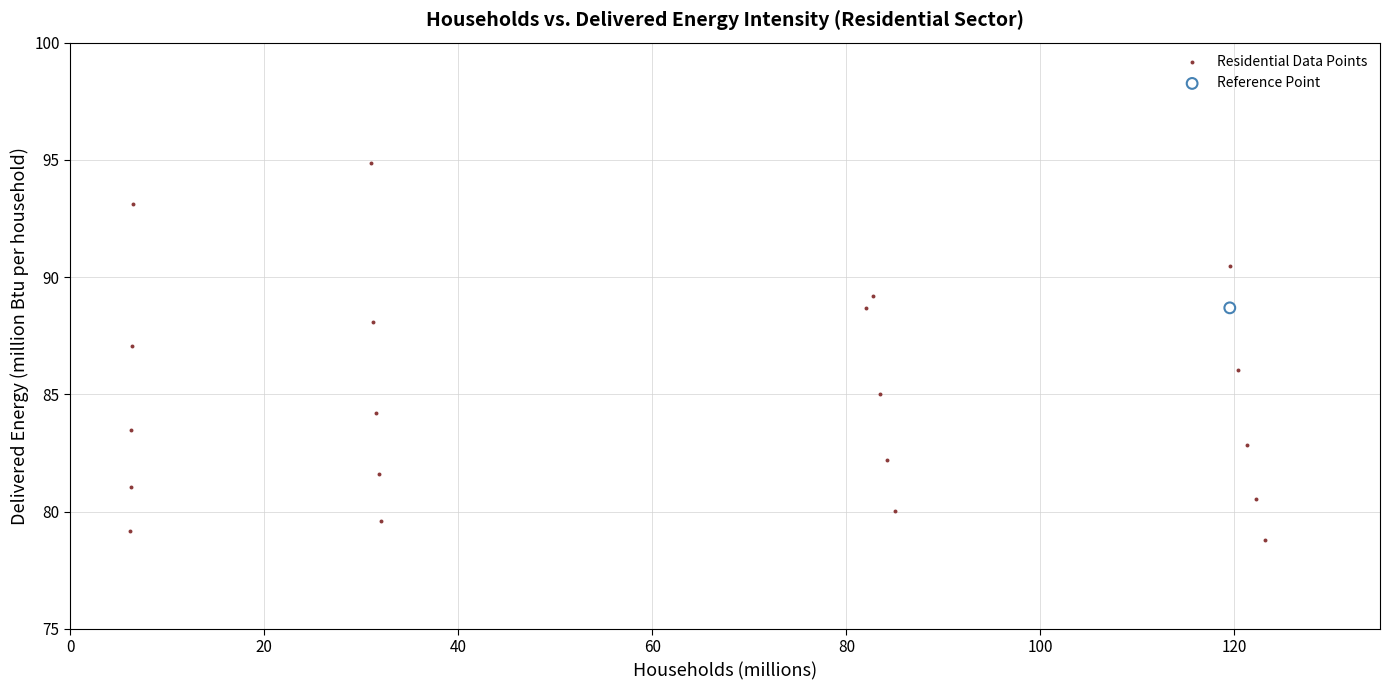

What are all the series names shown in the legend?

Residential Data Points, Reference Point